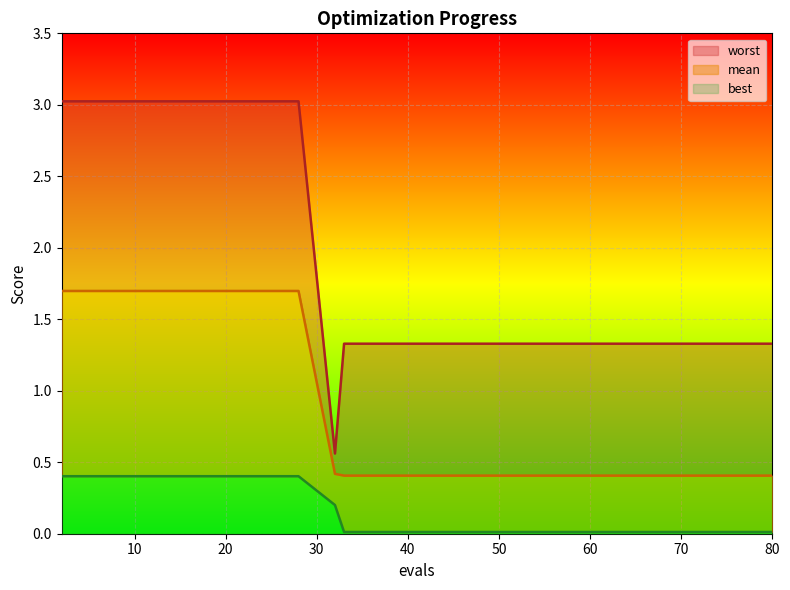

Reading right to left, extract all data points from this chart.

mean: 80=0.4	75=0.4	72=0.4	67=0.4	61=0.4	55=0.4	50=0.4	44=0.4	38=0.4	33=0.4	32=0.4	28=1.7	24=1.7	20=1.7	16=1.7	12=1.7	8=1.7	4=1.7	2=1.7
best: 80=0.0	75=0.0	72=0.0	67=0.0	61=0.0	55=0.0	50=0.0	44=0.0	38=0.0	33=0.0	32=0.2	28=0.4	24=0.4	20=0.4	16=0.4	12=0.4	8=0.4	4=0.4	2=0.4
worst: 80=1.3	75=1.3	72=1.3	67=1.3	61=1.3	55=1.3	50=1.3	44=1.3	38=1.3	33=1.3	32=0.6	28=3.0	24=3.0	20=3.0	16=3.0	12=3.0	8=3.0	4=3.0	2=3.0